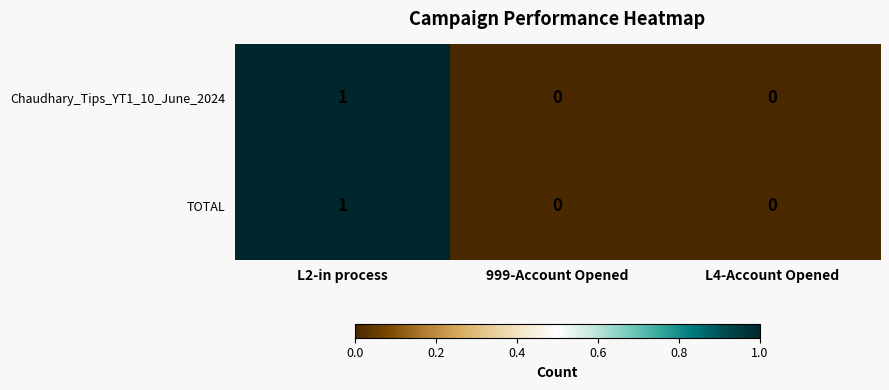

How many Chaudhary_Tips_YT1_10_June_2024 values are between 0 and 1?

3